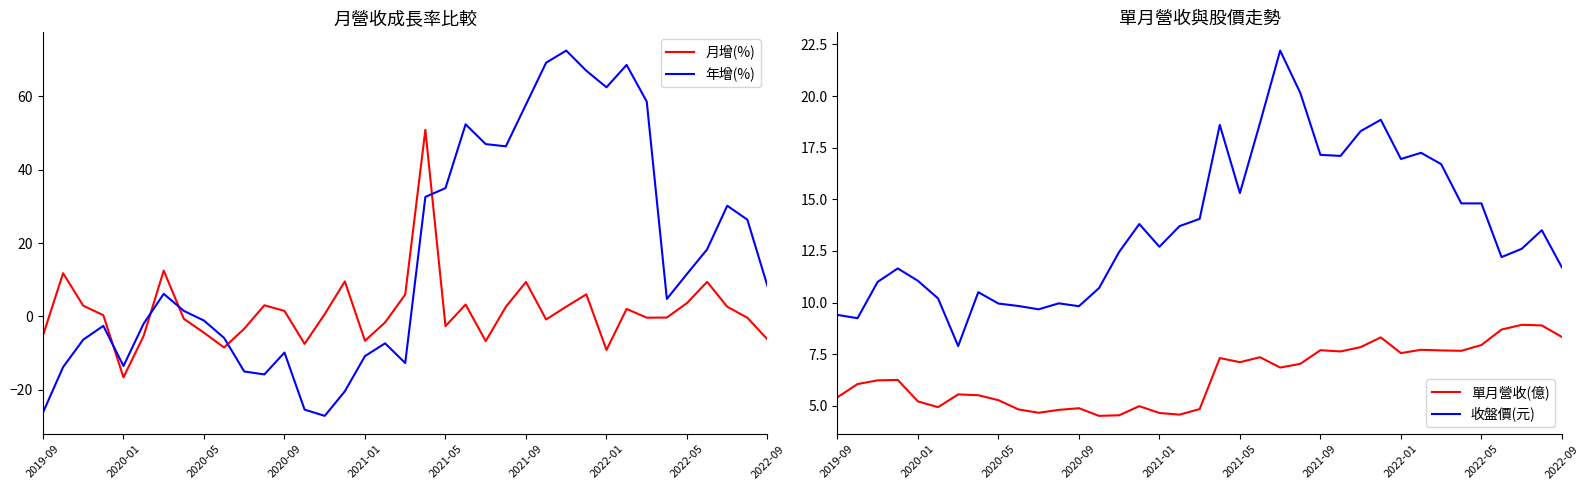

At which category is the sum across all series the highest?

19